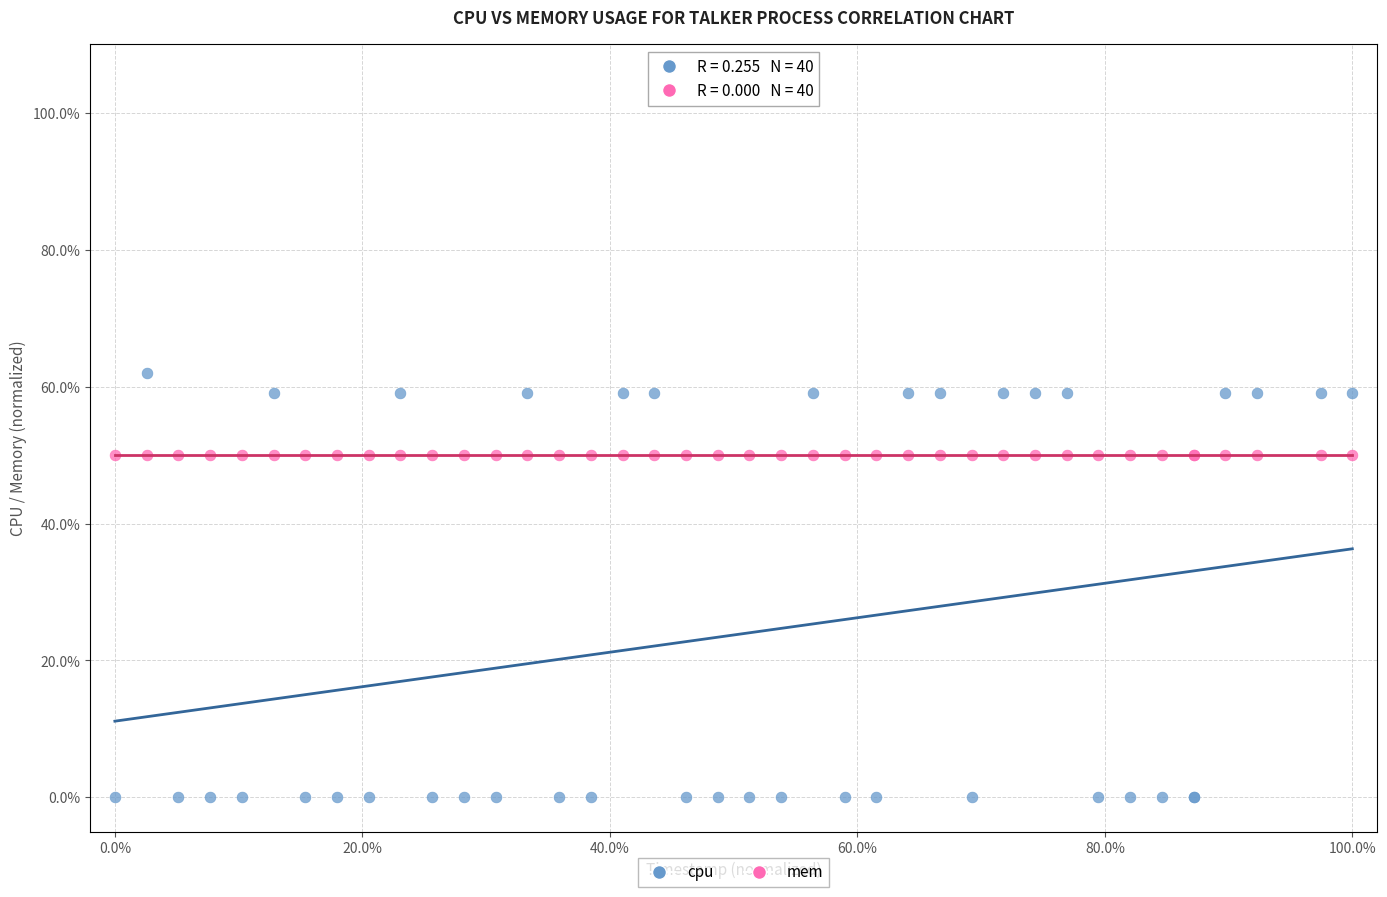

What are all the series names shown in the legend?

cpu, mem